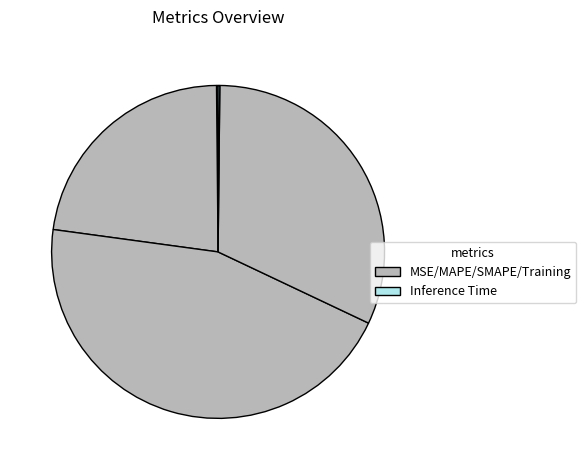

To the nearest percent, what is the difference between the largest and smallest slice percentages?

45%